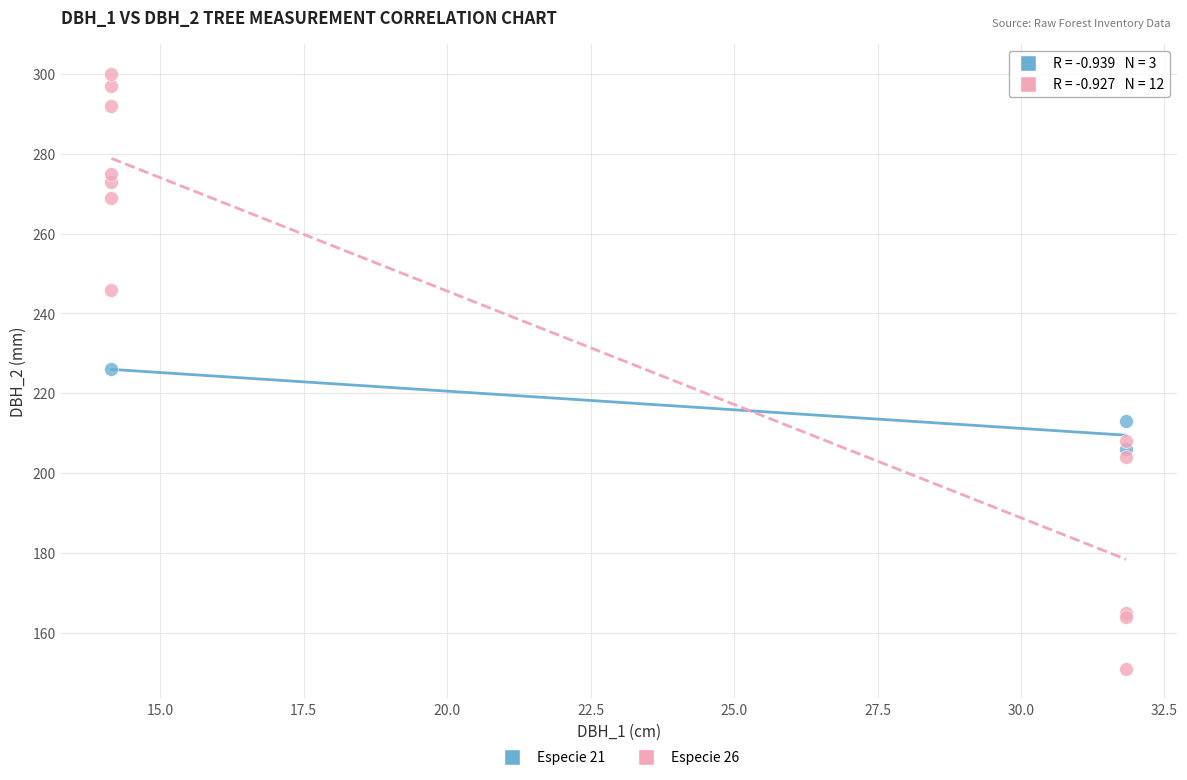

Which series has the widest spread of Y values?

Especie 26